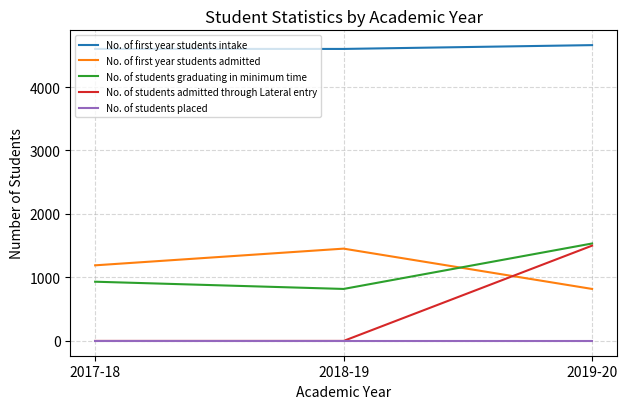

List the labels in order of No. of first year students admitted value, smallest first.

2019-20, 2017-18, 2018-19